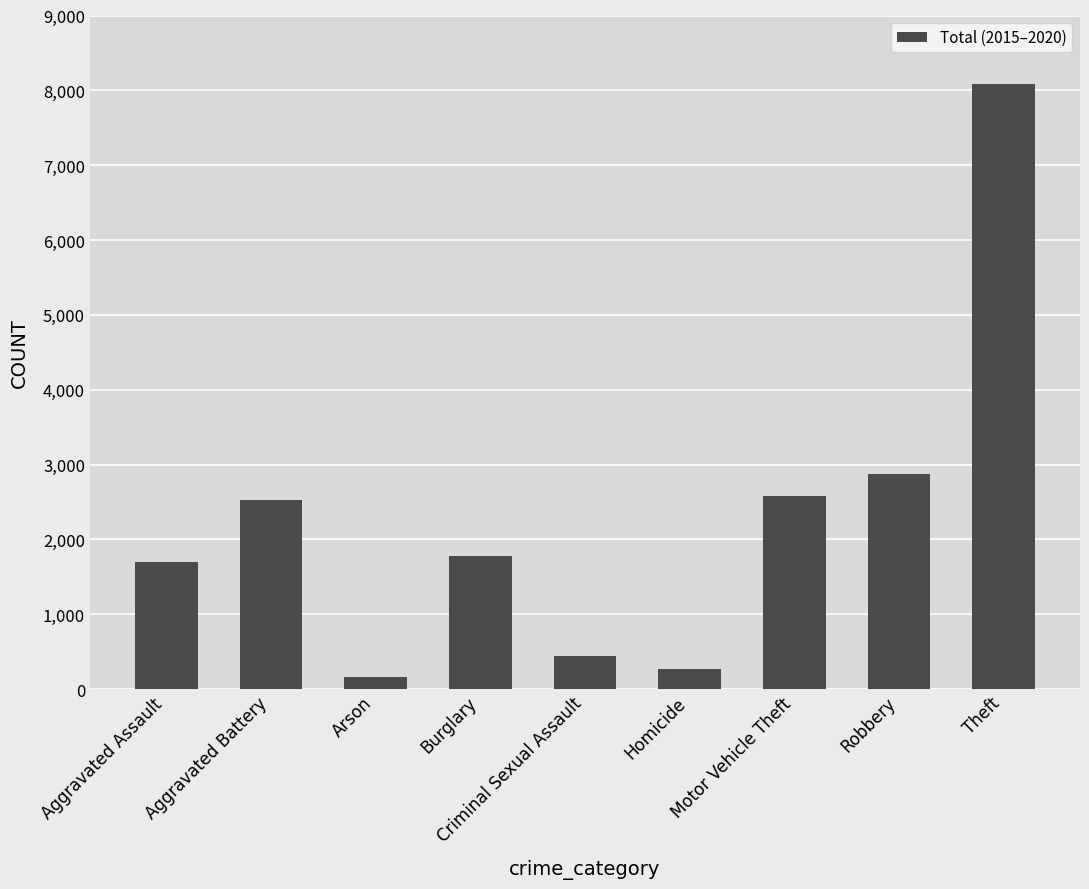

What is the difference between the values at Burglary and Aggravated Assault?

82